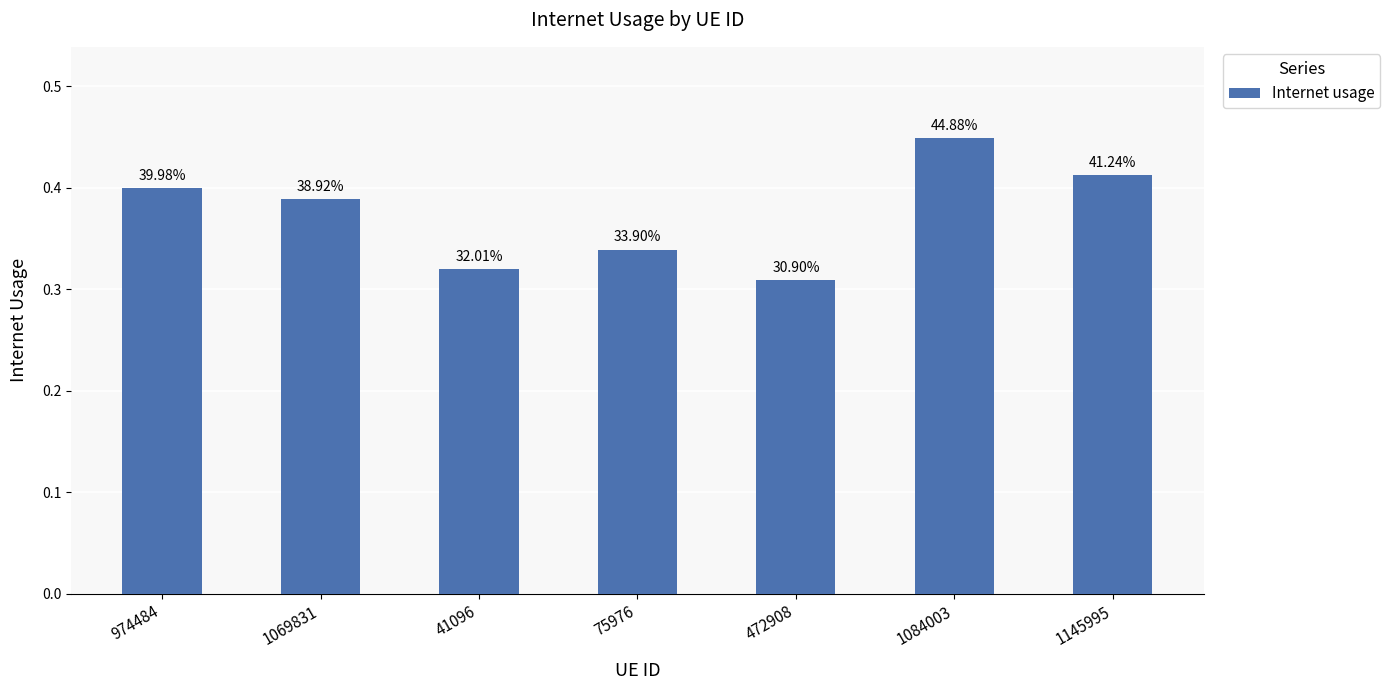

Is it true that the value at 1145995 is 0.6?

False